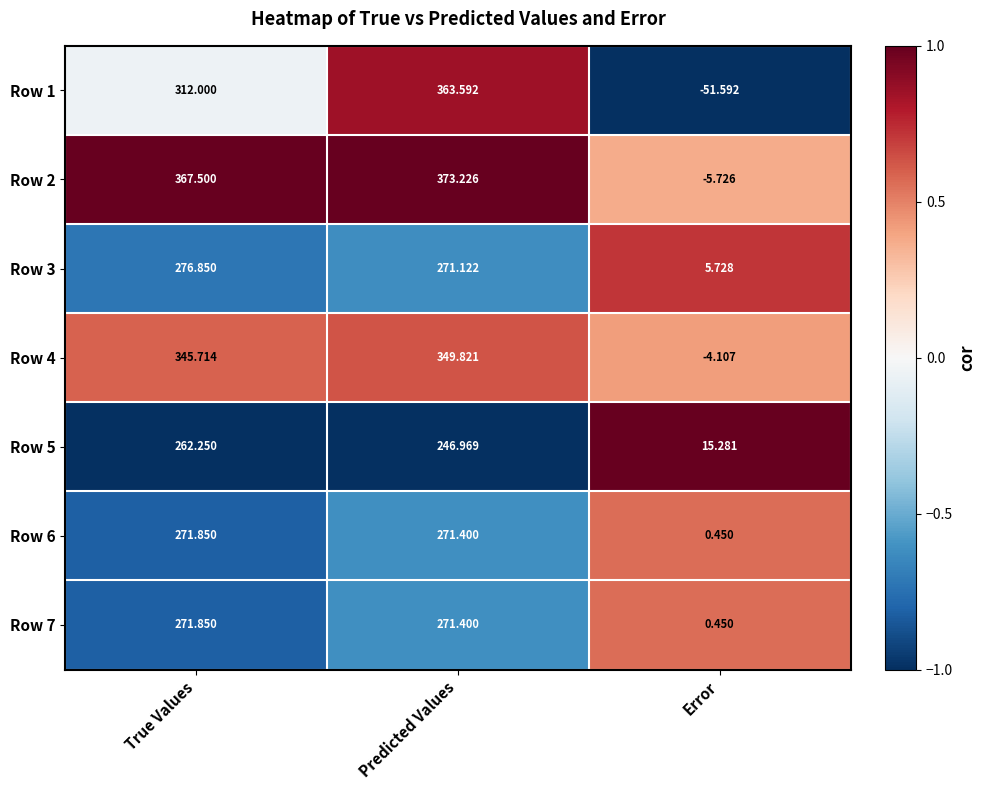

Is the value of Row 1 at Predicted Values greater than the value of Row 2 at True Values?

No